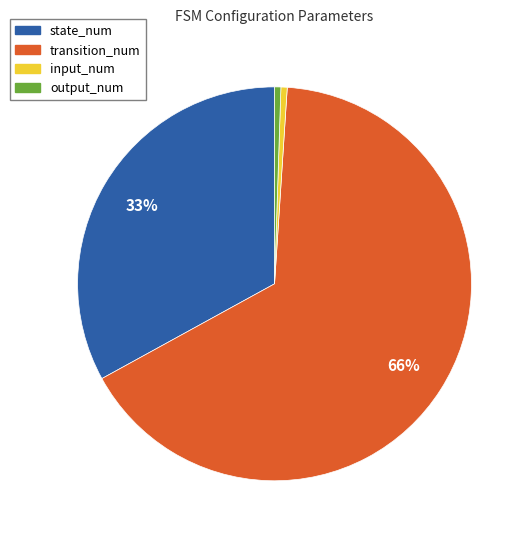

To the nearest percent, what percentage of the pie is state_num?

33%